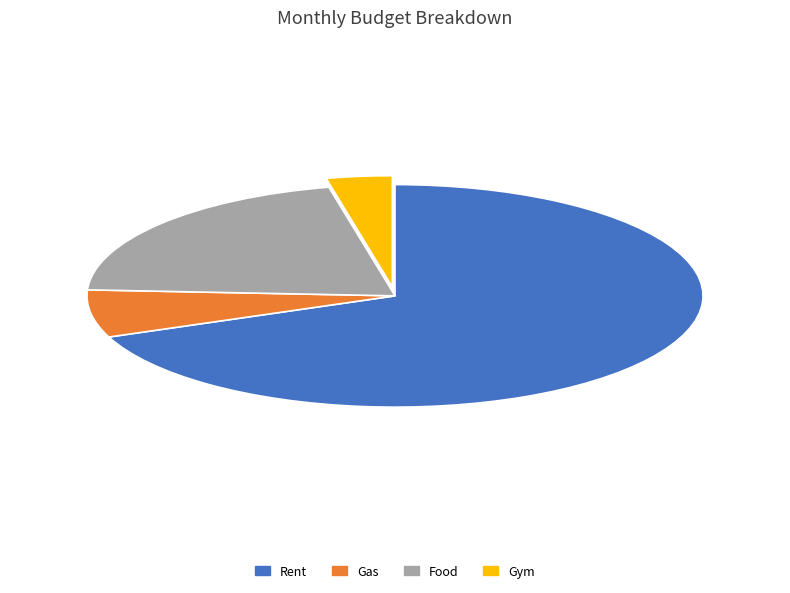

What is the smallest slice in the pie chart?

Gym